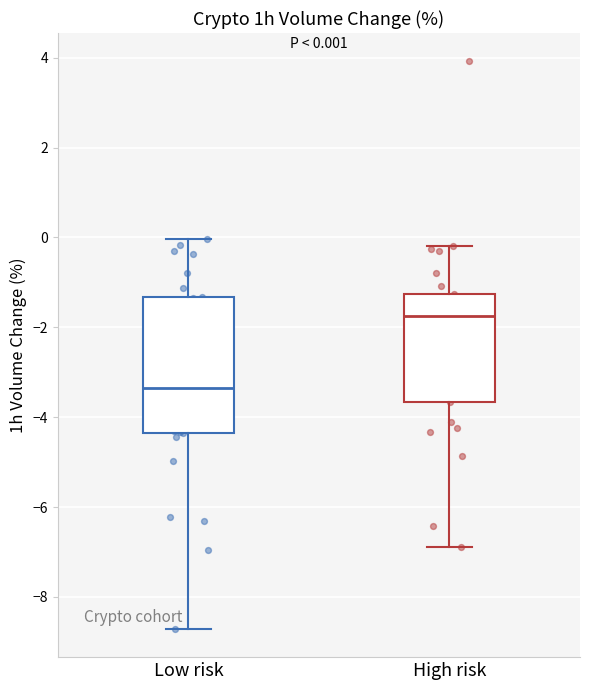

Comparing the boxes themselves (not the whiskers), which one is the tallest?

Low risk